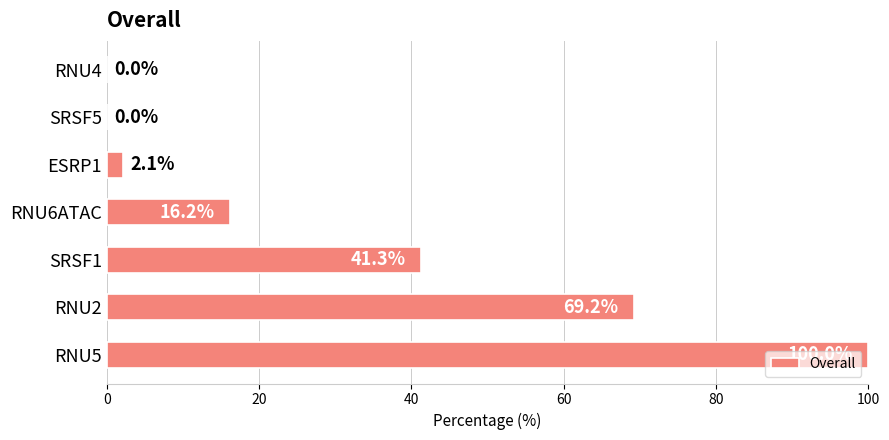

Reading bottom to top, list all the values displayed in this chart.

RNU5=100.0	RNU2=69.2	SRSF1=41.3	RNU6ATAC=16.2	ESRP1=2.1	SRSF5=0.0	RNU4=0.0